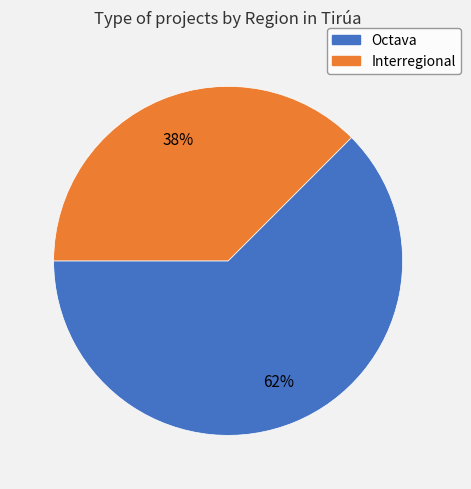

How many segments does this pie chart have?

2